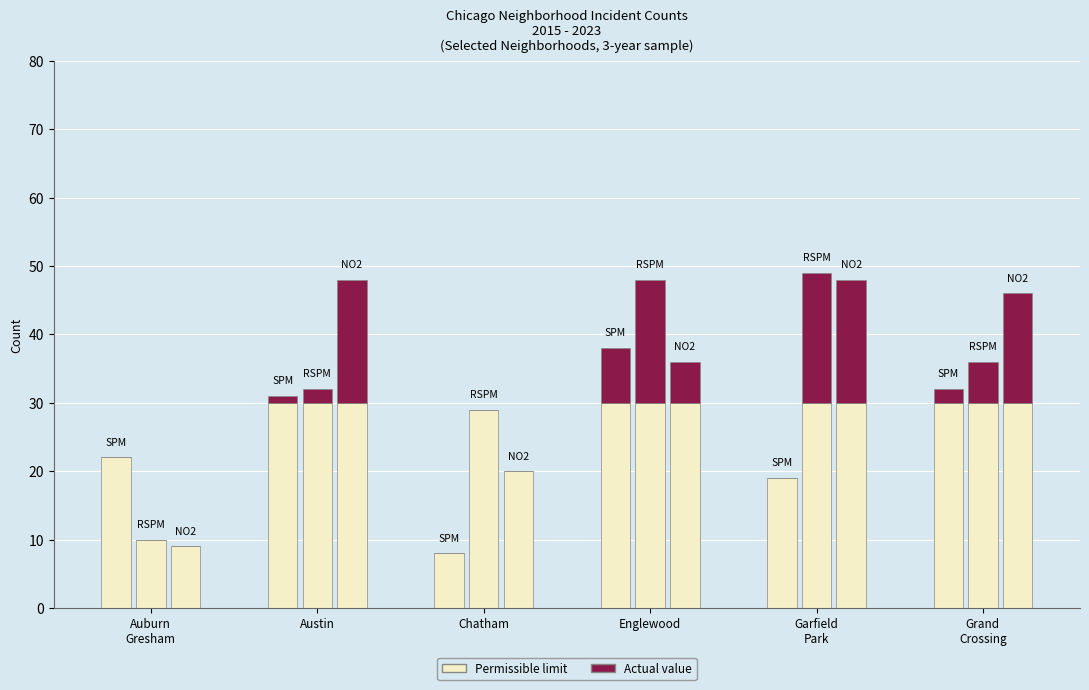

What is the value of the Actual value bar at the 2nd from the left?

48